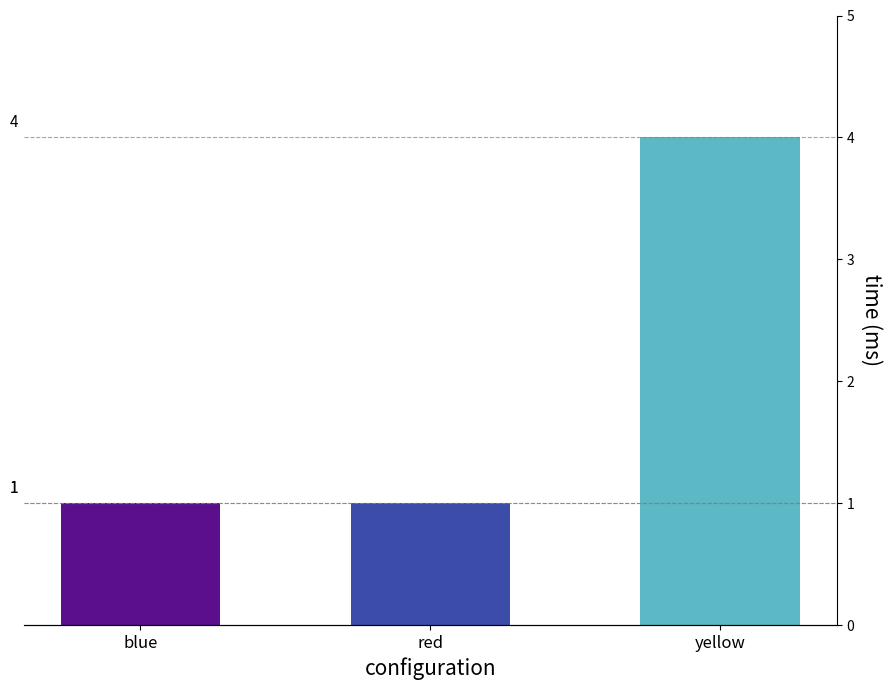

At which category does the chart reach its minimum across all series?

blue